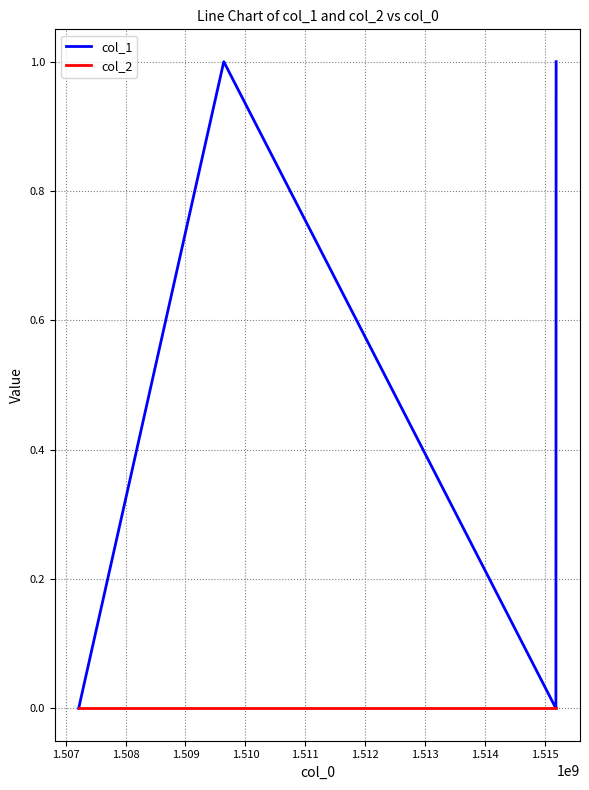

Rank the series by their maximum value, from lowest to highest.

col_2, col_1